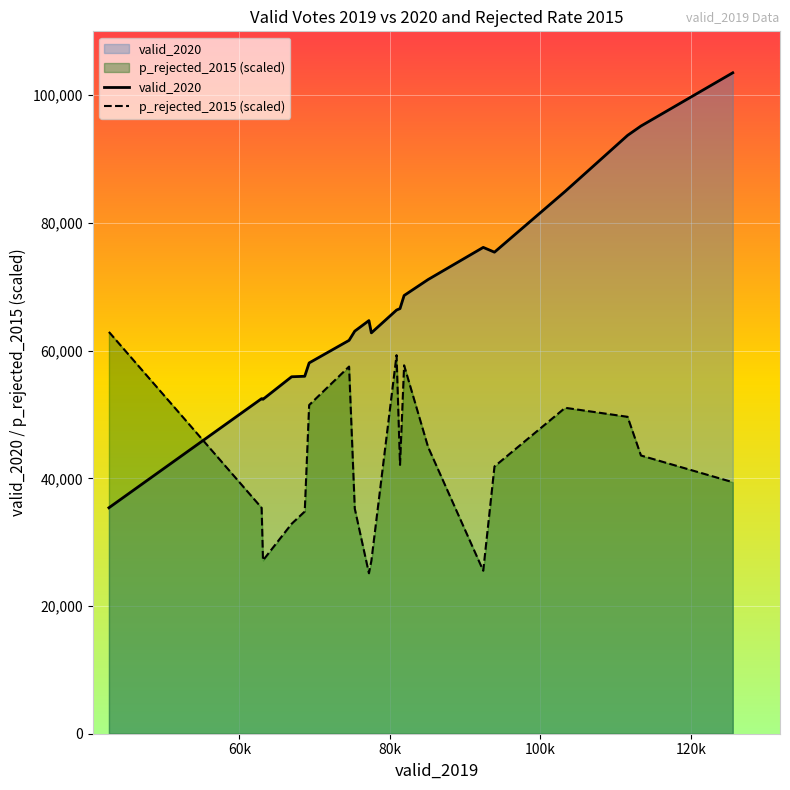

How many lines are shown in the chart?

2